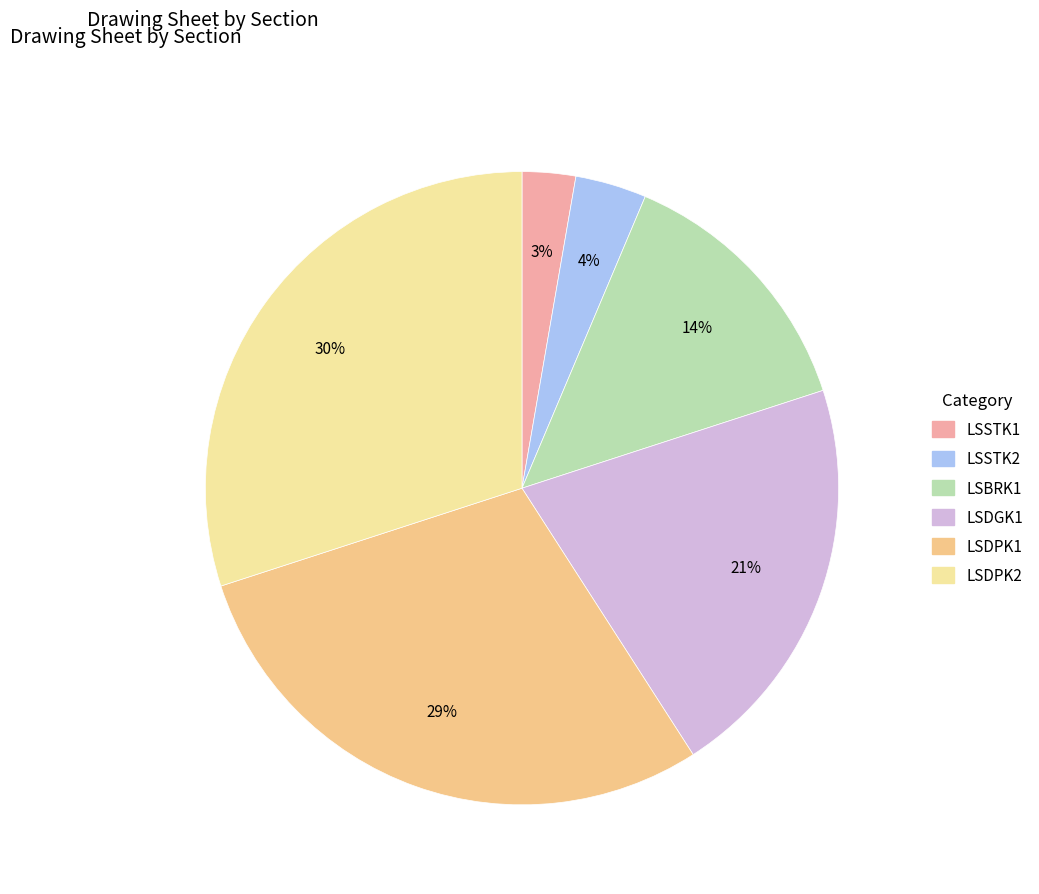

What is the largest slice in the pie chart?

LSDPK2